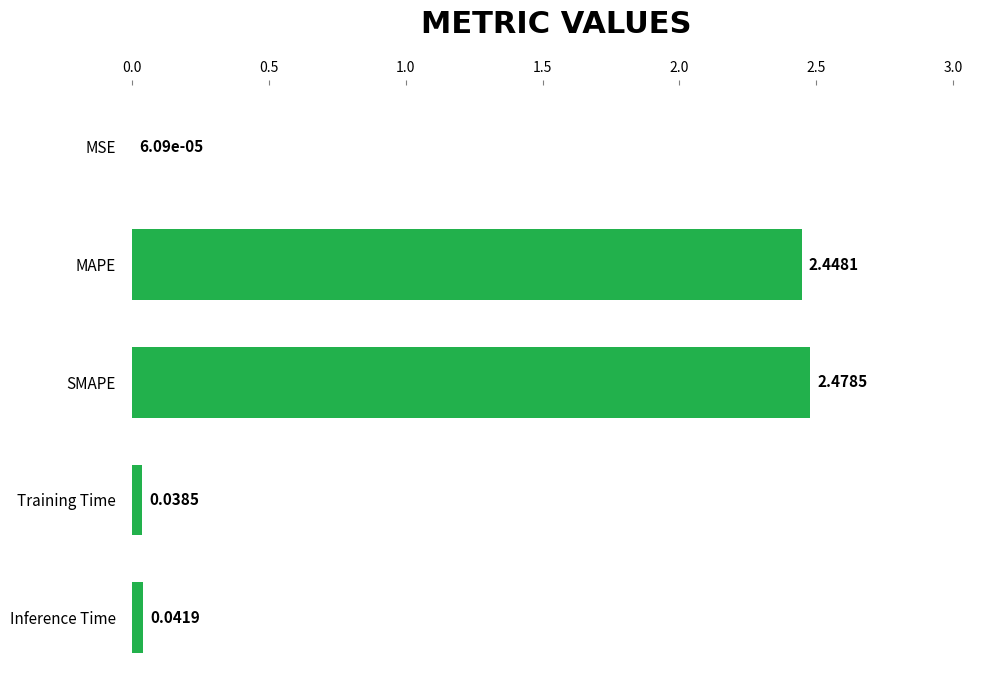

What is the sum of all values?

5.0